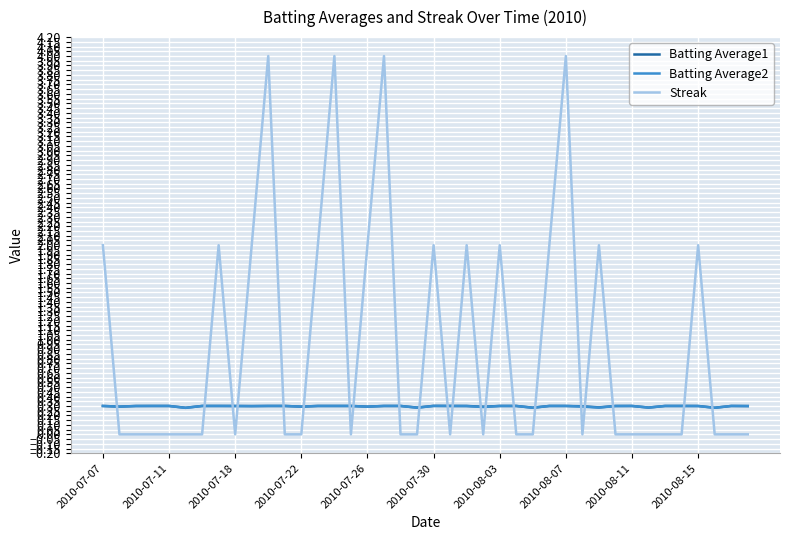

How many intersections are there between Batting Average1 and Streak?

21